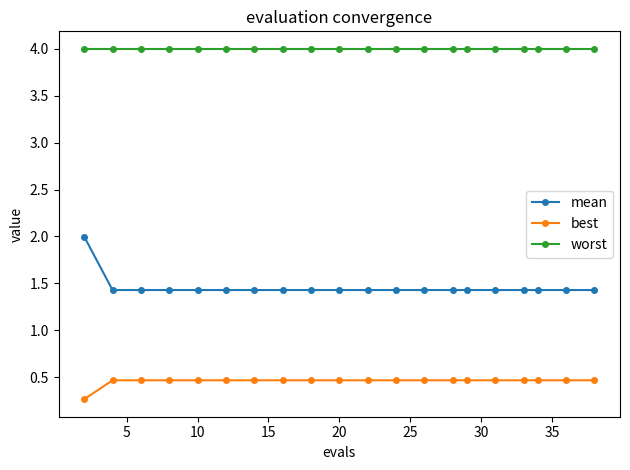

What is the value of the worst point at the 15th from the left?

4.0